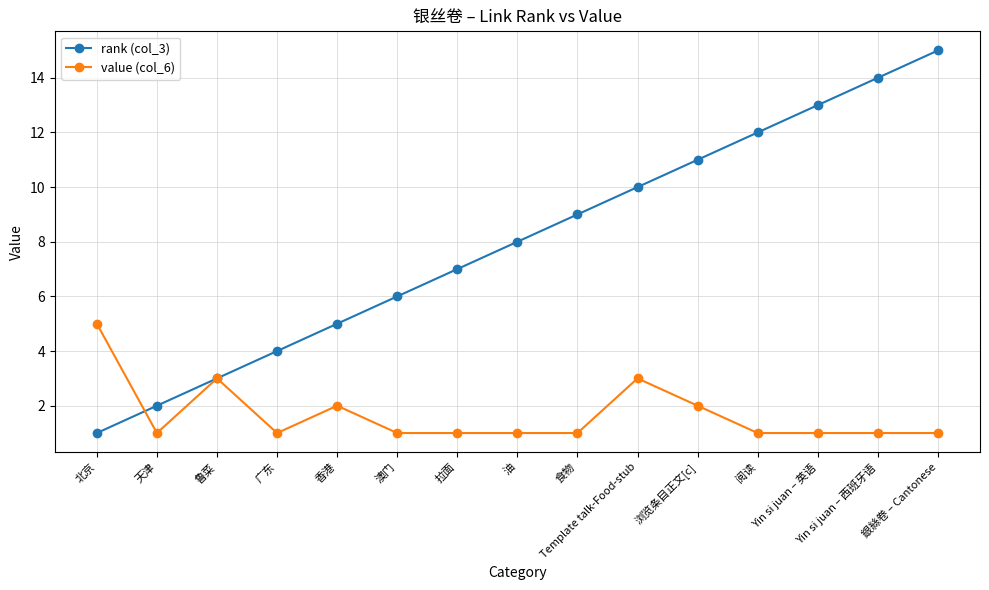

What is the label of the 9th point from the left?

食物